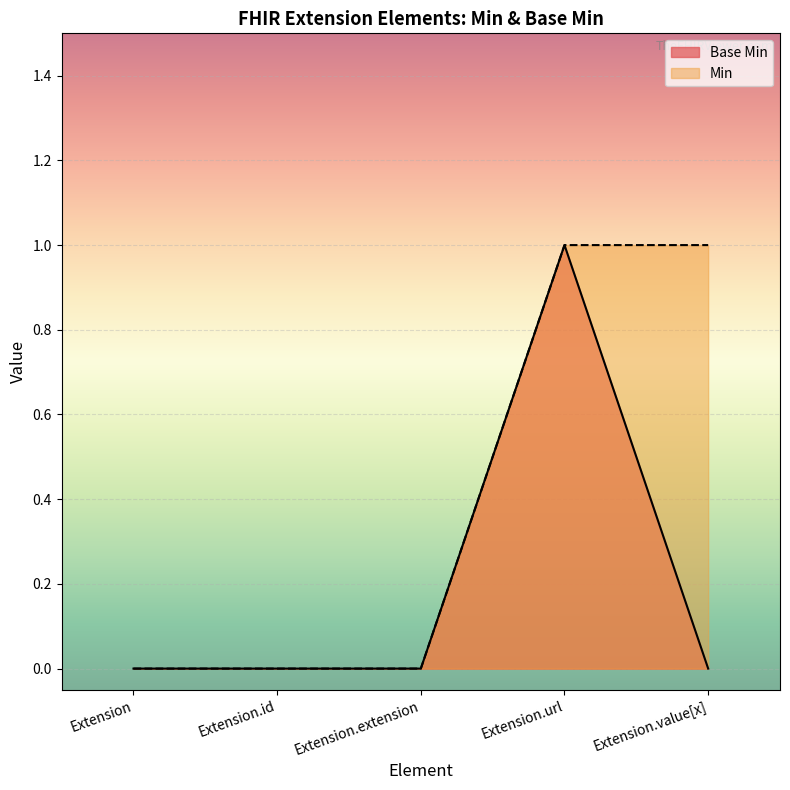

What is the difference between the maximum and minimum values?

1